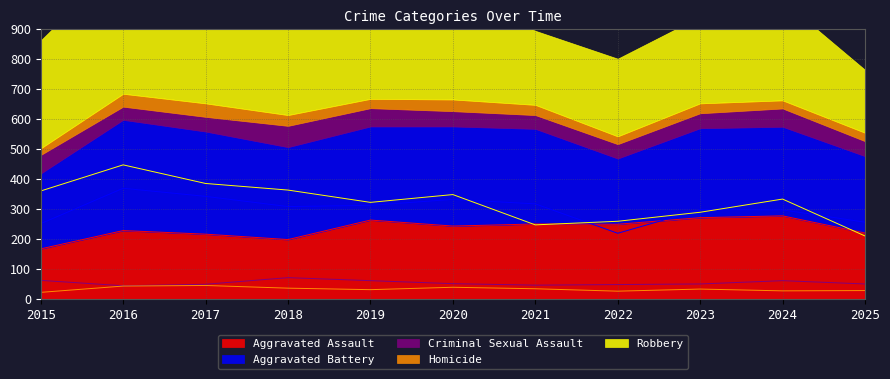

Between 2021 and 2022, which series saw the biggest shift?

Aggravated Battery